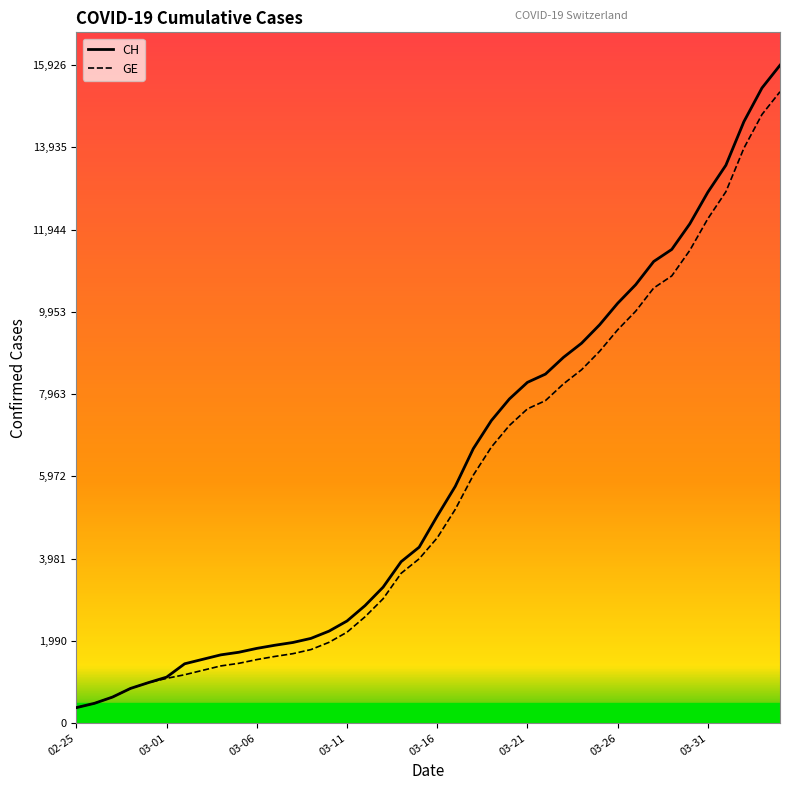

Which series has the largest range (max minus min)?

CH